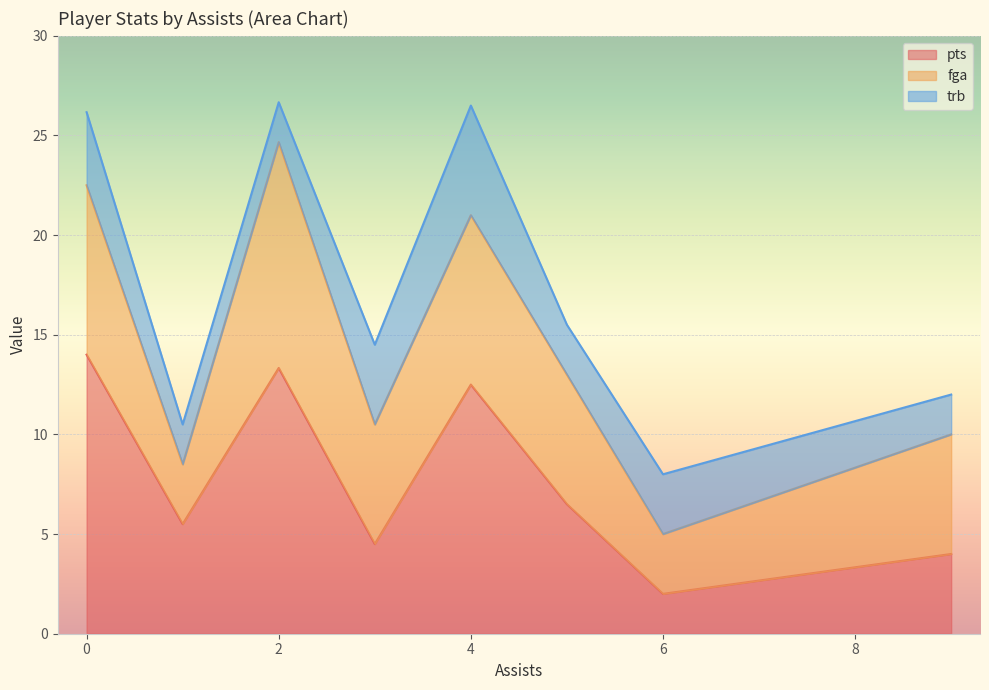

True or false: pts has more than 2 points higher than both neighbors.

True